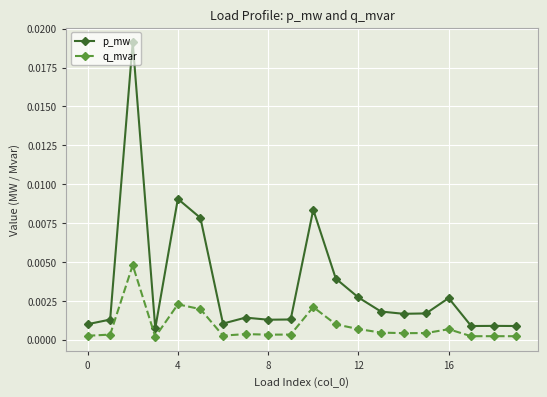

List the series in order of their peak value, highest first.

p_mw, q_mvar